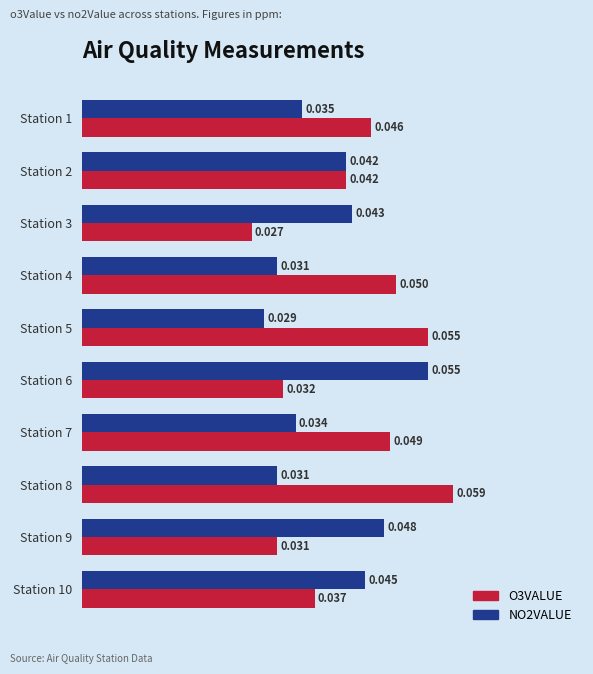

How many categories are shown in the chart?

10